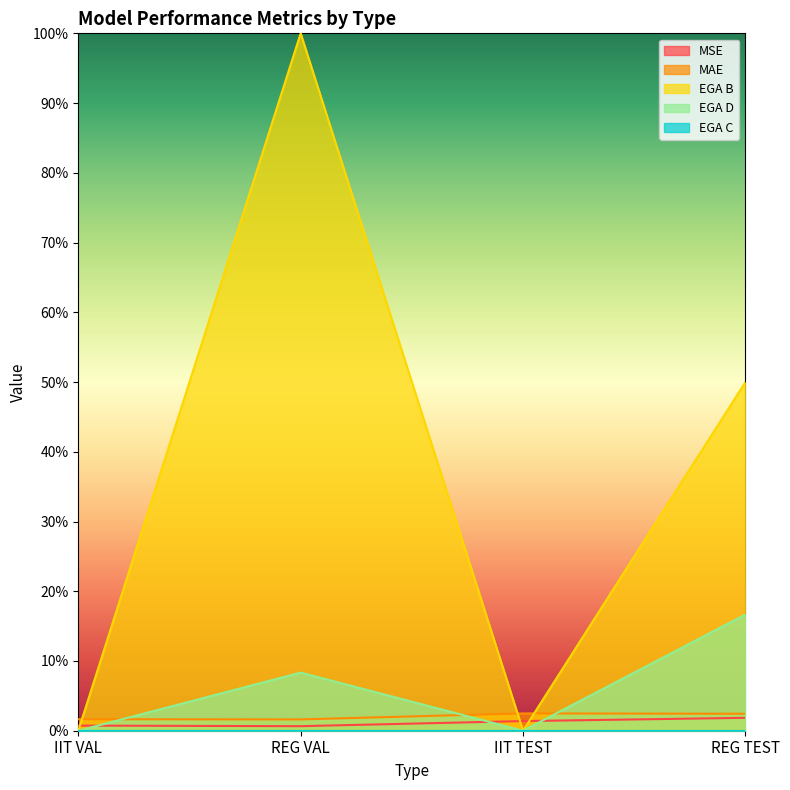

At which category does the chart reach its peak across all series?

REG VAL